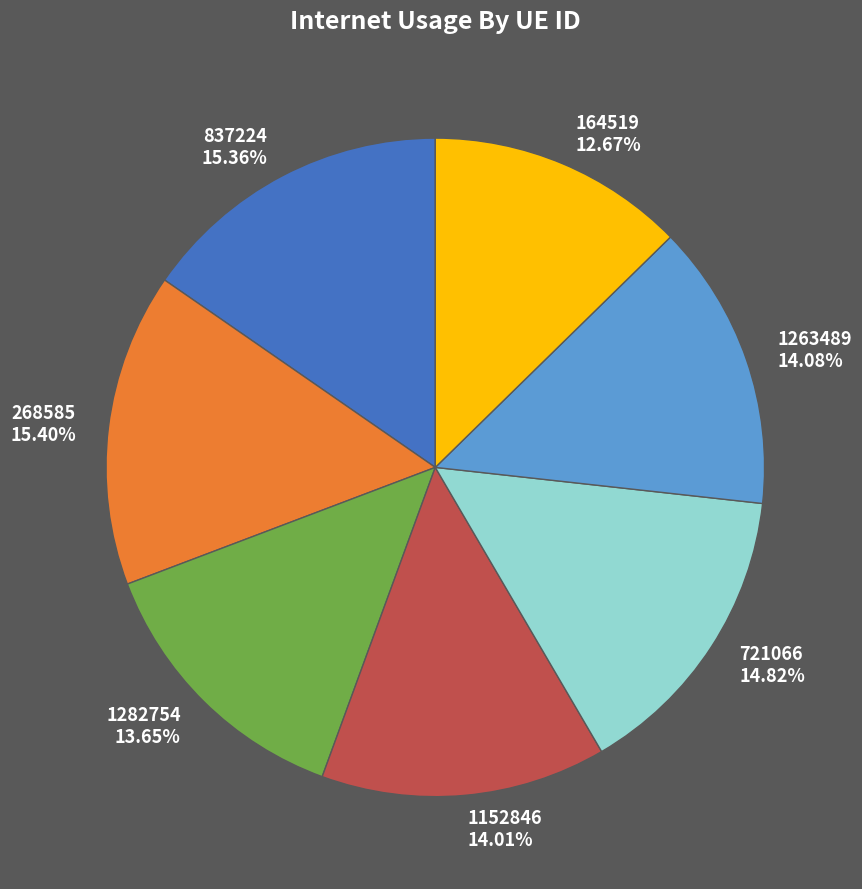

True or false: 164519 accounts for 18% of the total.

False